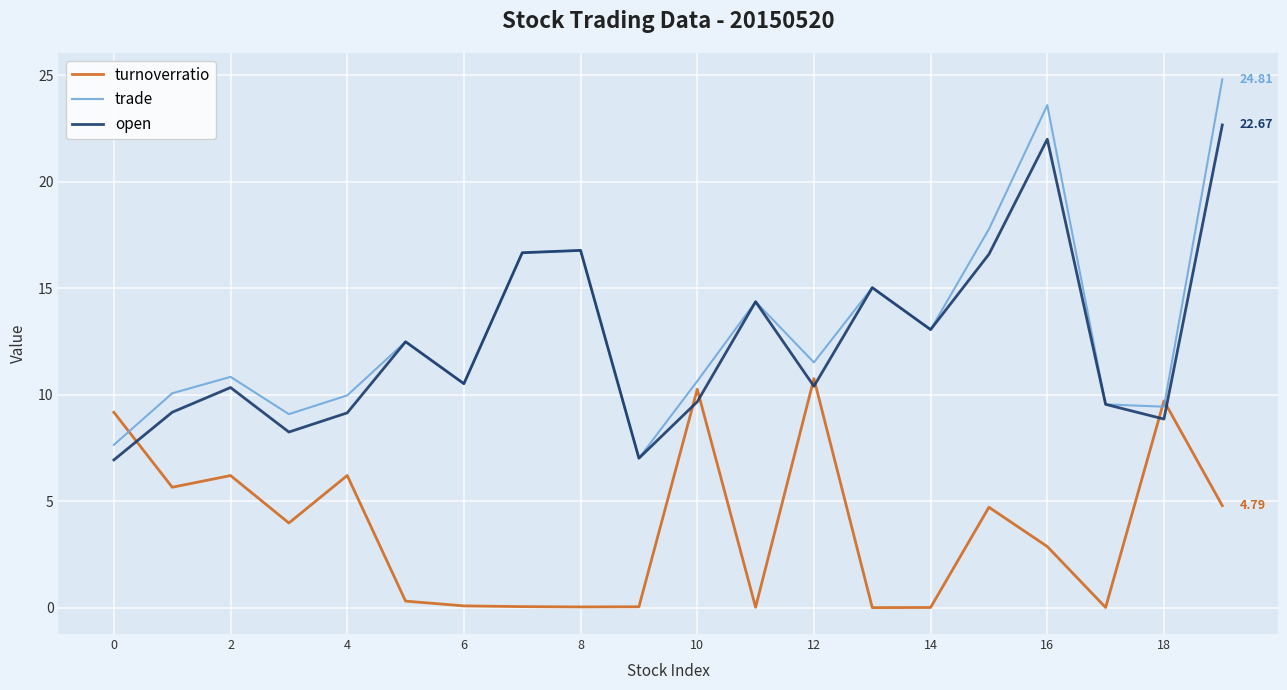

Which series ends up on top after the final intersection of turnoverratio and trade?

trade